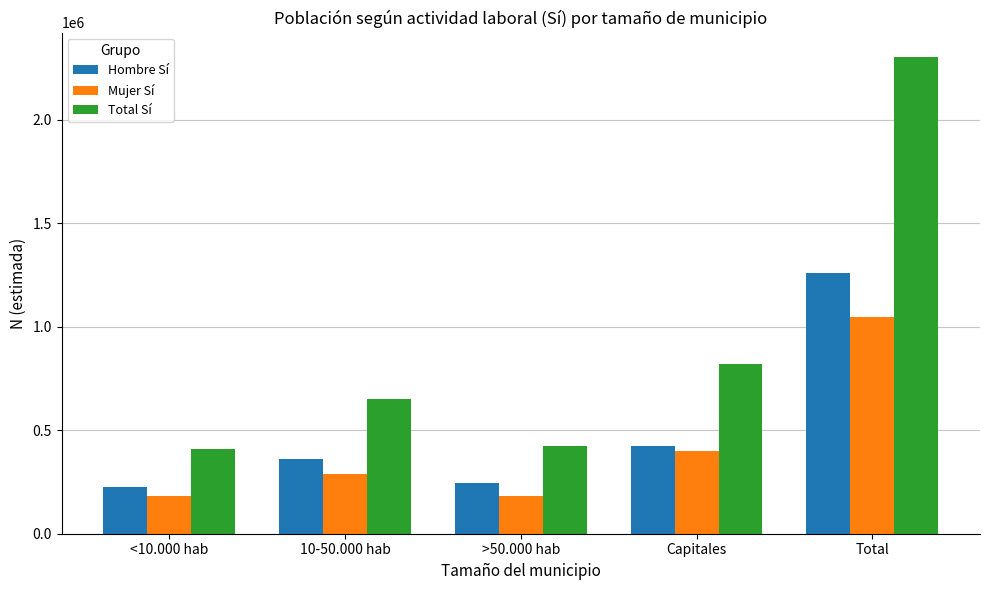

What position from the right is >50.000 hab?

3